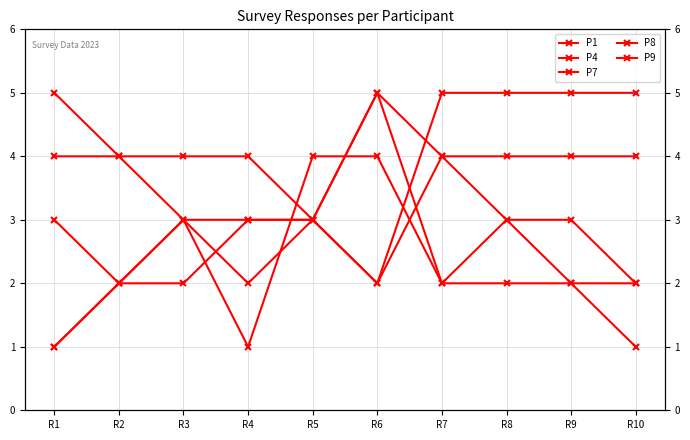

How many lines are shown in the chart?

5